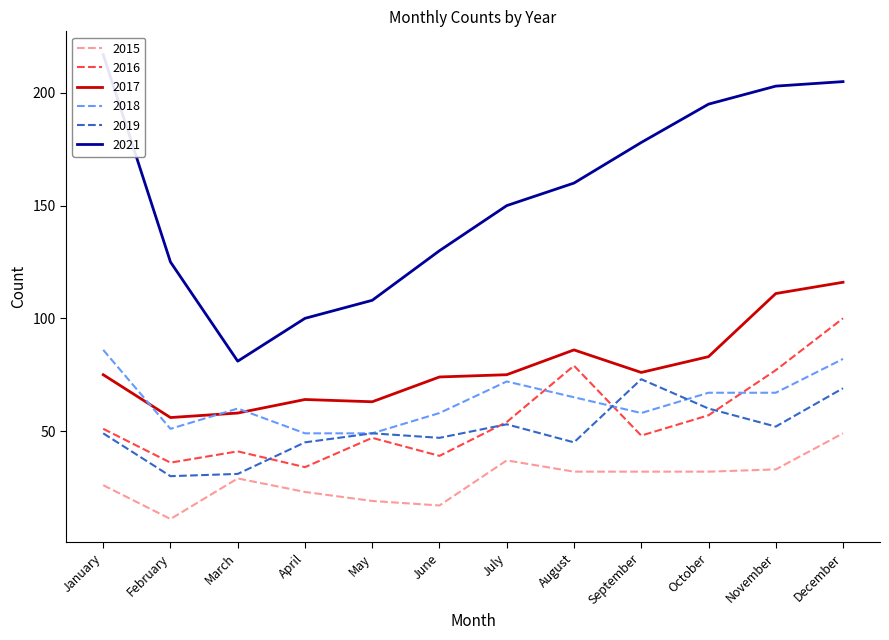

How many data points in 2016 are above 51?

5